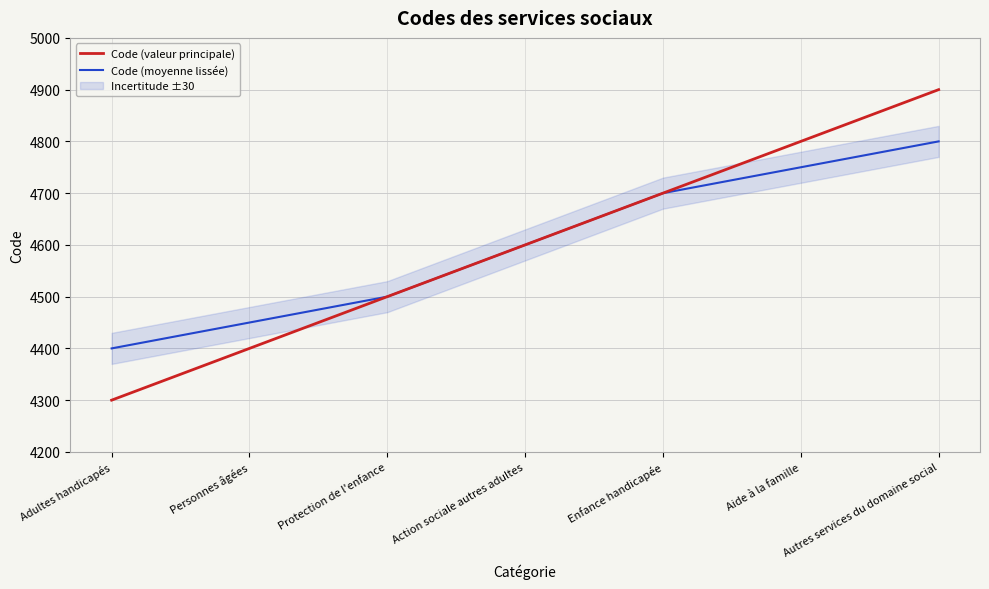

What position from the right is Personnes âgées?

6